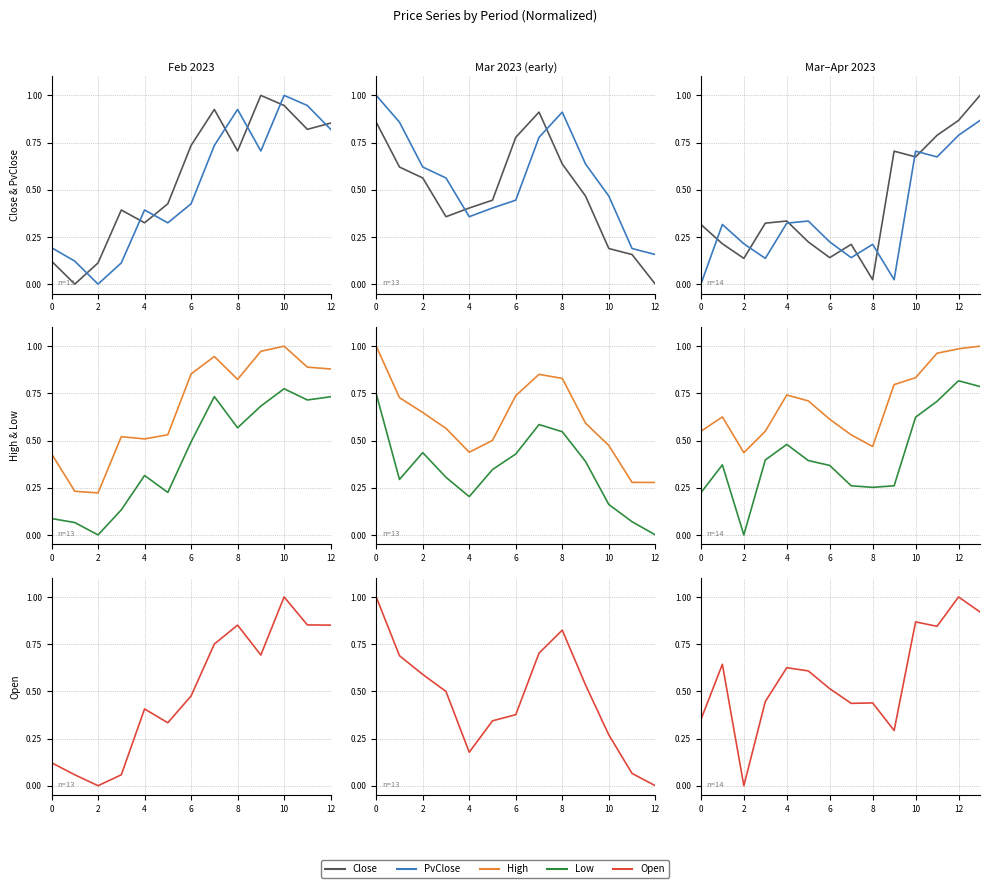

At which category does Open reach its first local valley?

2